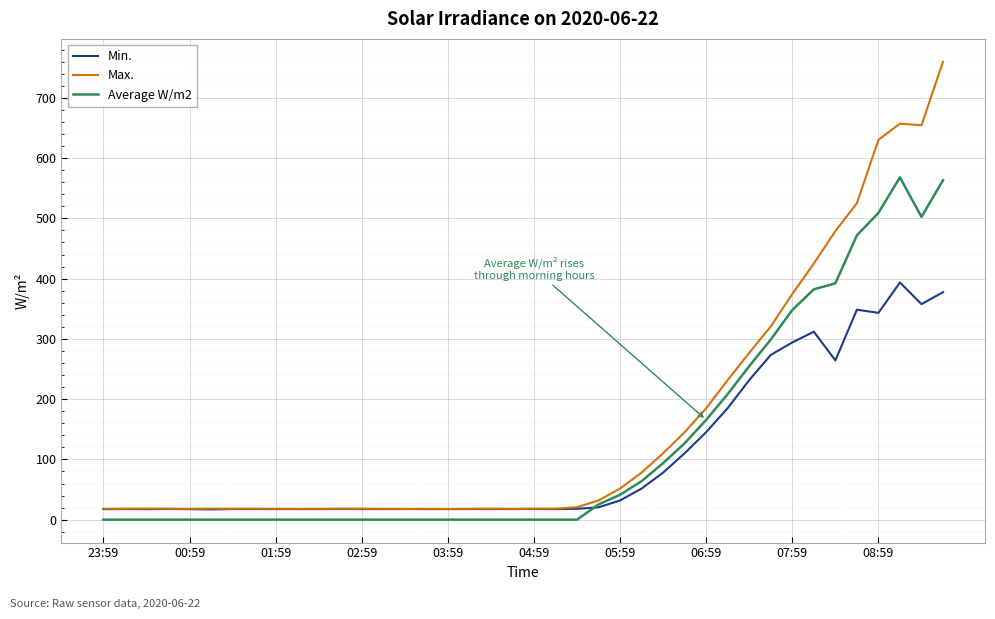

What is the greatest value displayed?

759.9